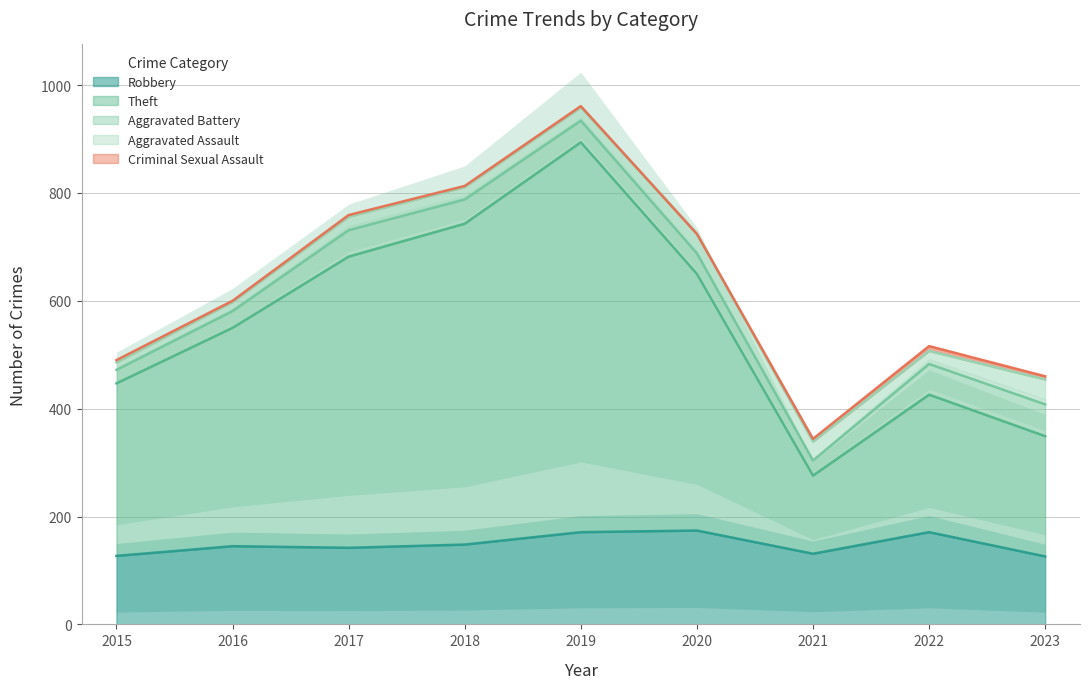

Where is Theft nearest to the value 434?

2016